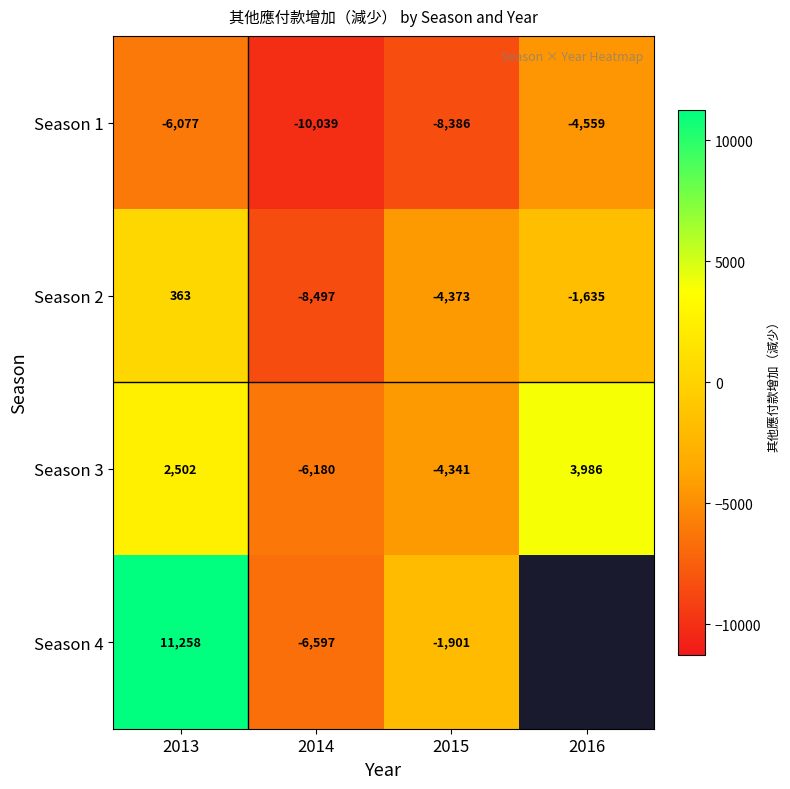

What is the difference between the Season 3 values at 2016 and 2014?

10166